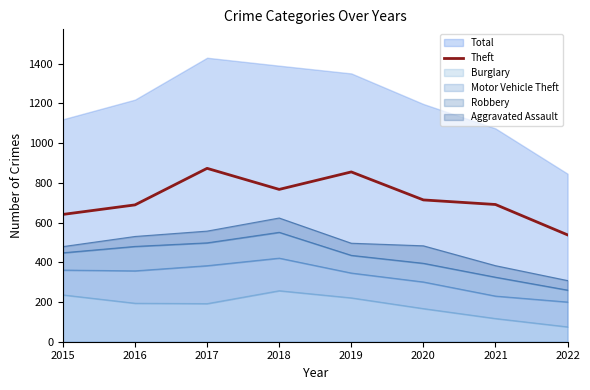

What is the value of the 8th point from the left?

538